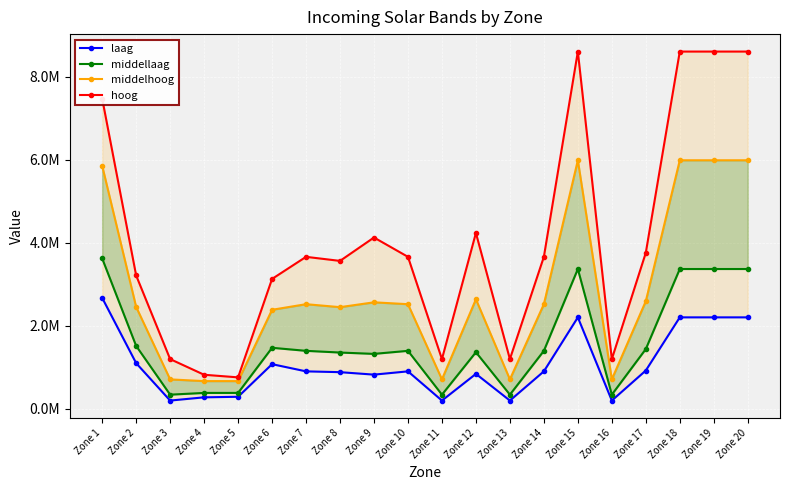

At Zone 6, list the series in order from largest to smallest.

hoog, middelhoog, middellaag, laag